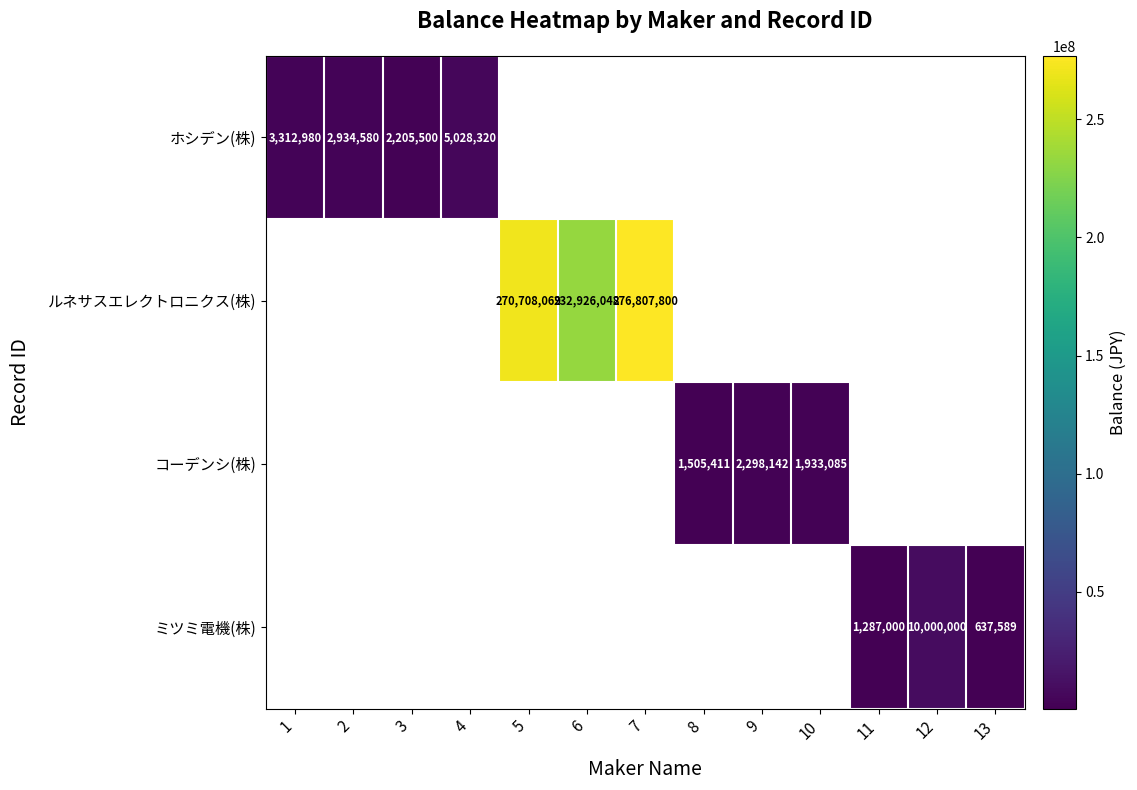

True or false: ミツミ電機(株) has a value of 13553859 at 12.

False